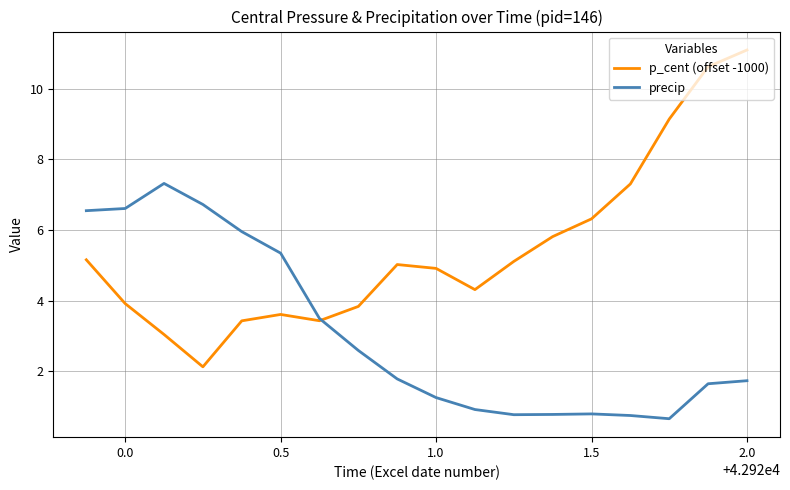

At how many categories does at least one series exceed 4?

16